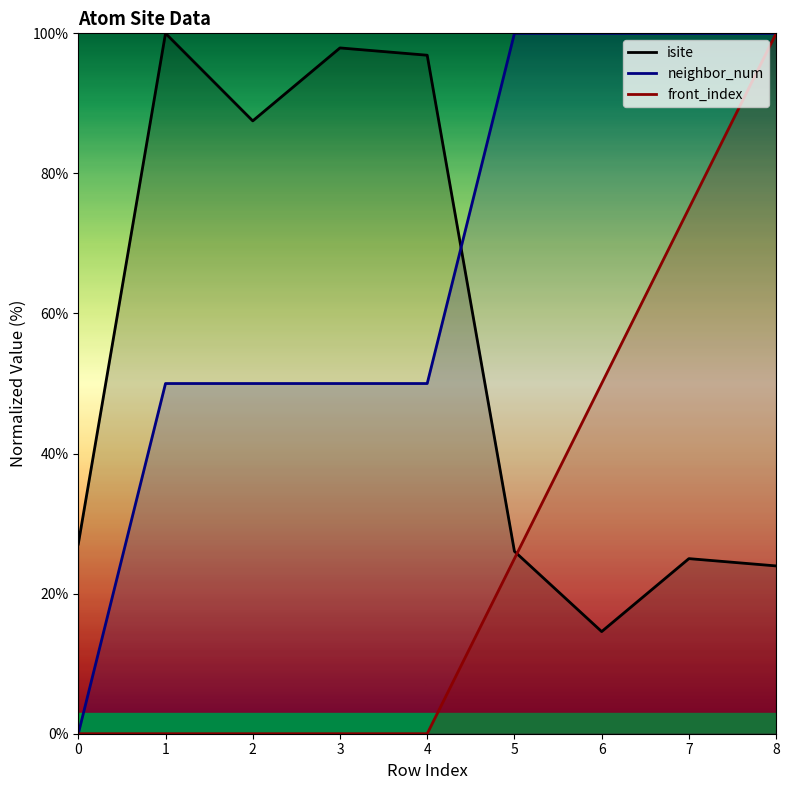

Which category has the highest value in the neighbor_num series?

5